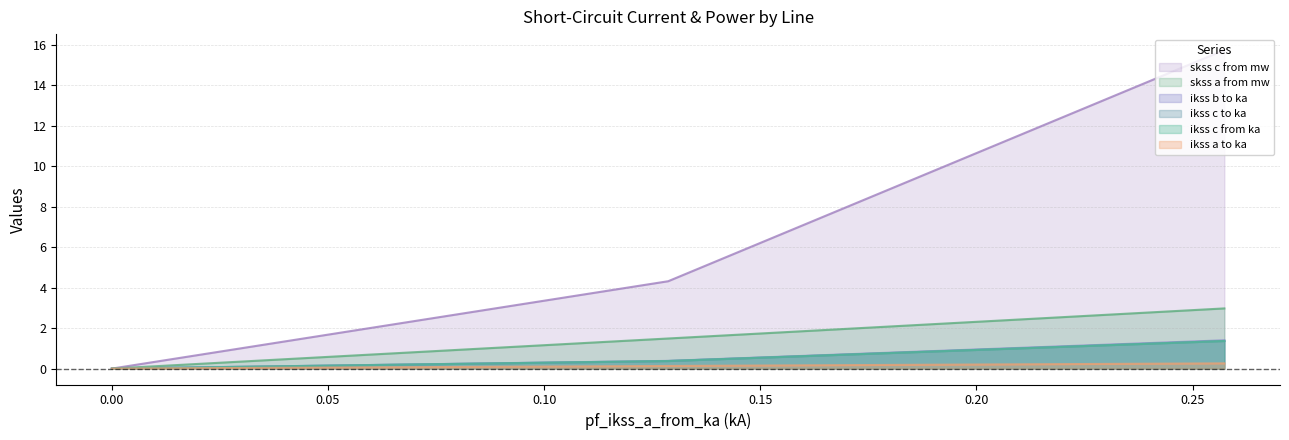

What are all the series names shown in the legend?

pf_ikss_c_from_ka, pf_ikss_a_to_ka, pf_ikss_b_to_ka, pf_ikss_c_to_ka, pf_skss_a_from_mw, pf_skss_c_from_mw